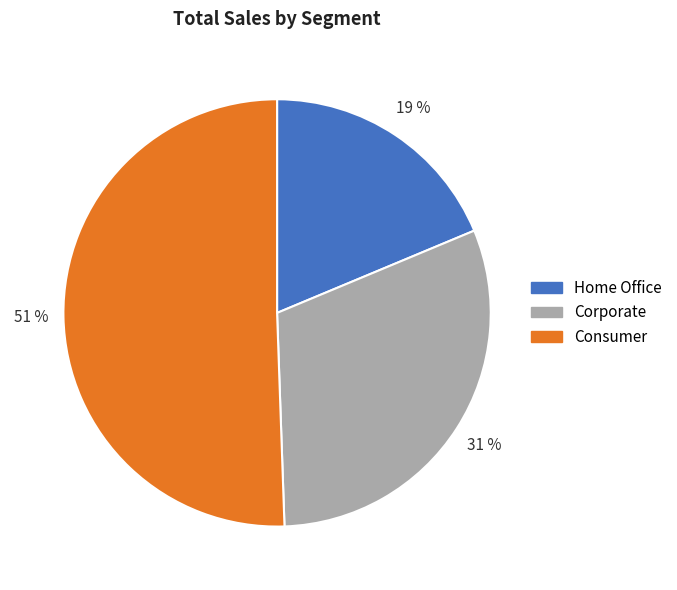

True or false: Corporate accounts for 41% of the total.

False